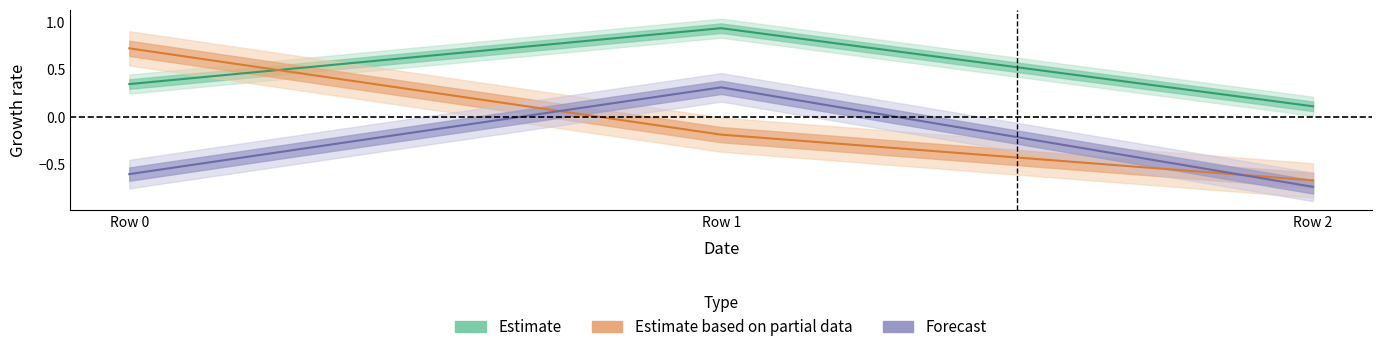

What is the difference between the highest and lowest values at Row 0?

1.3